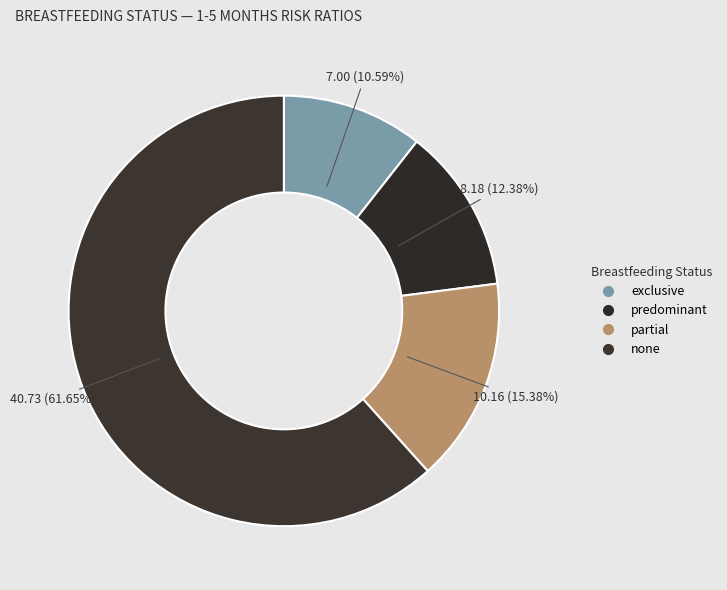

How many slices are in this pie chart?

4